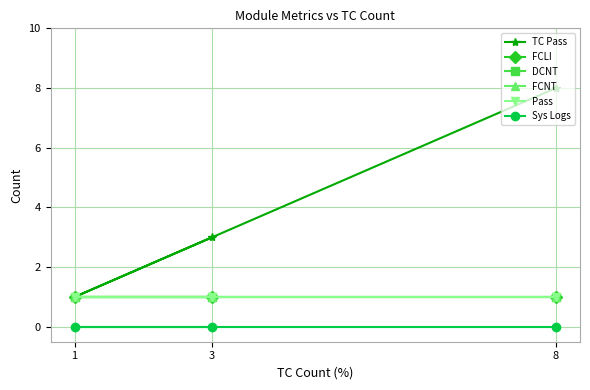

What is the label of the 3rd point from the left?

8